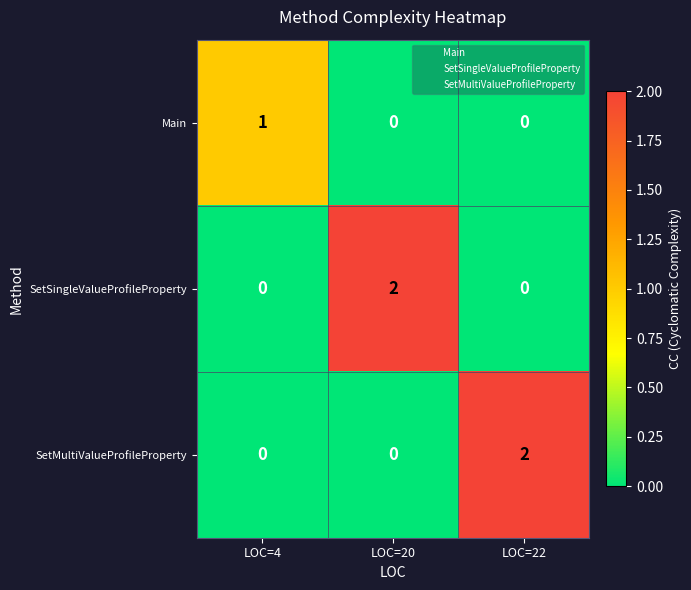

Reading right to left, transcribe all the data shown in this chart.

Main: LOC=22=0	LOC=20=0	LOC=4=1
SetSingleValueProfileProperty: LOC=22=0	LOC=20=2	LOC=4=0
SetMultiValueProfileProperty: LOC=22=2	LOC=20=0	LOC=4=0